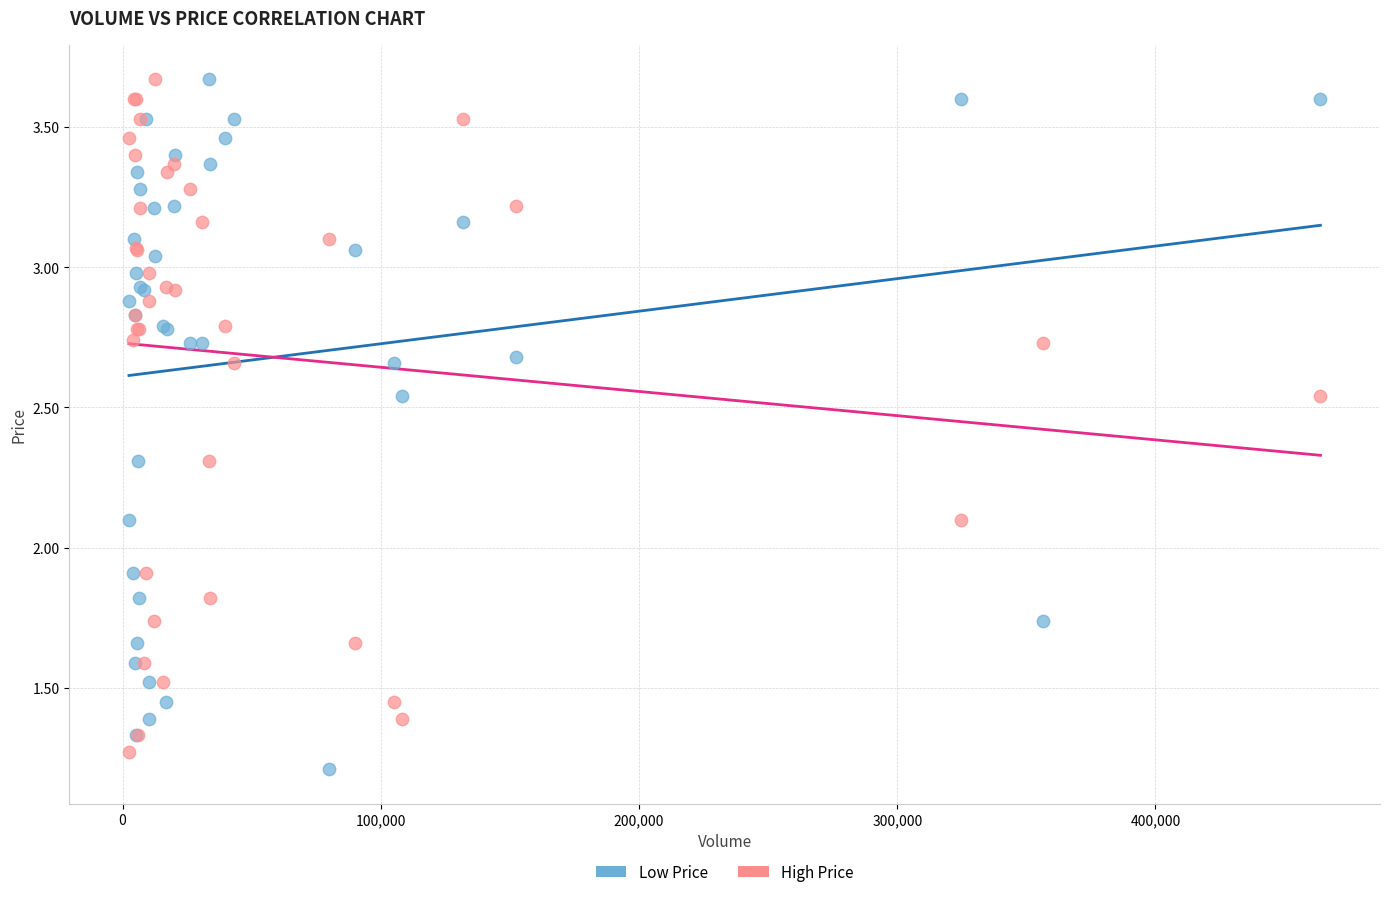

What are all the series names shown in the legend?

Low Price, High Price